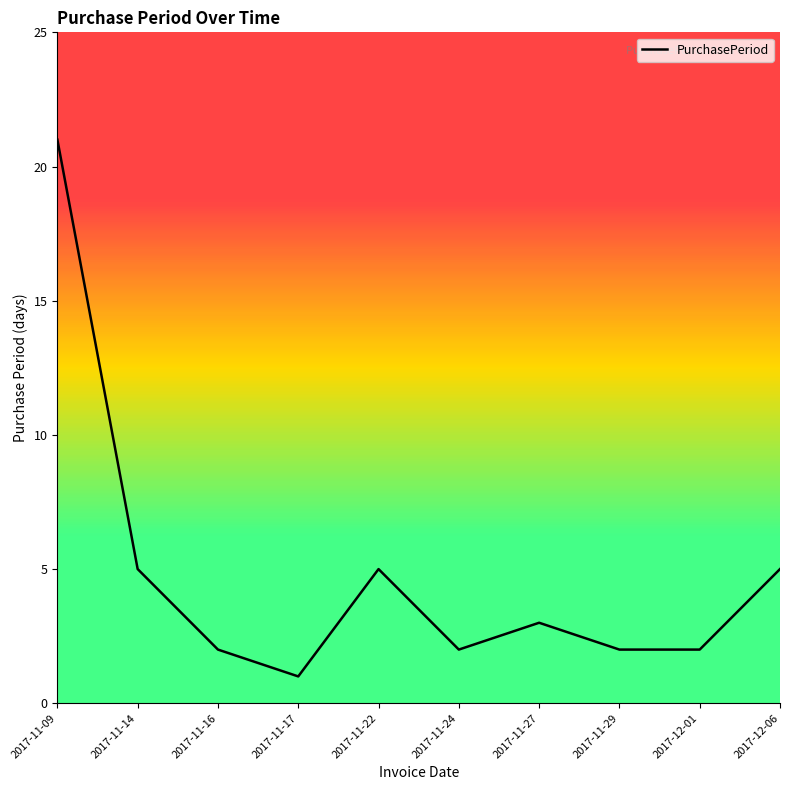

What is the sum of all values?

48